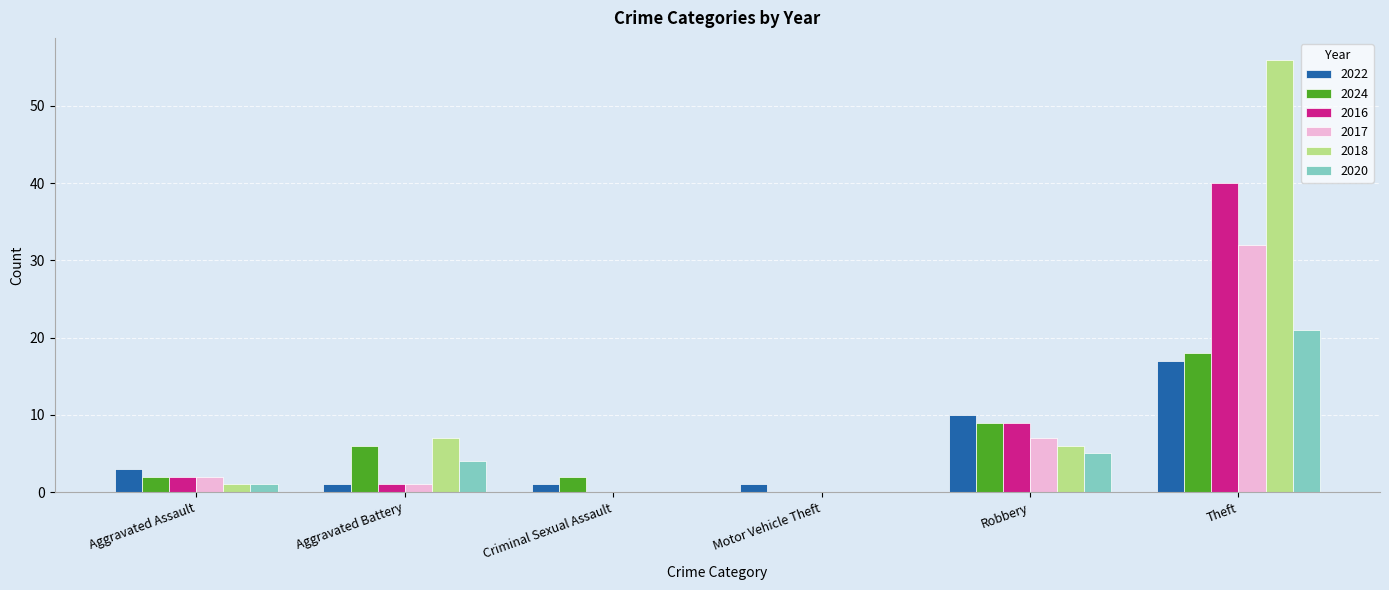

Are the bars grouped side by side (vs. stacked)?

Yes